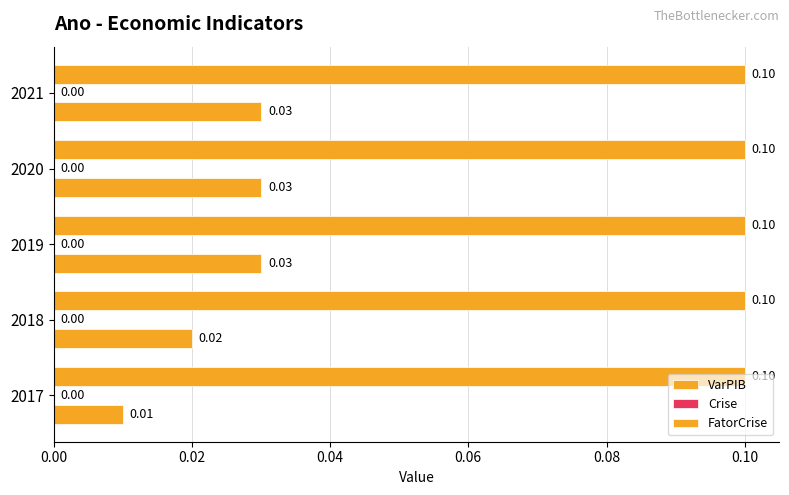

How many categories are shown in the chart?

5